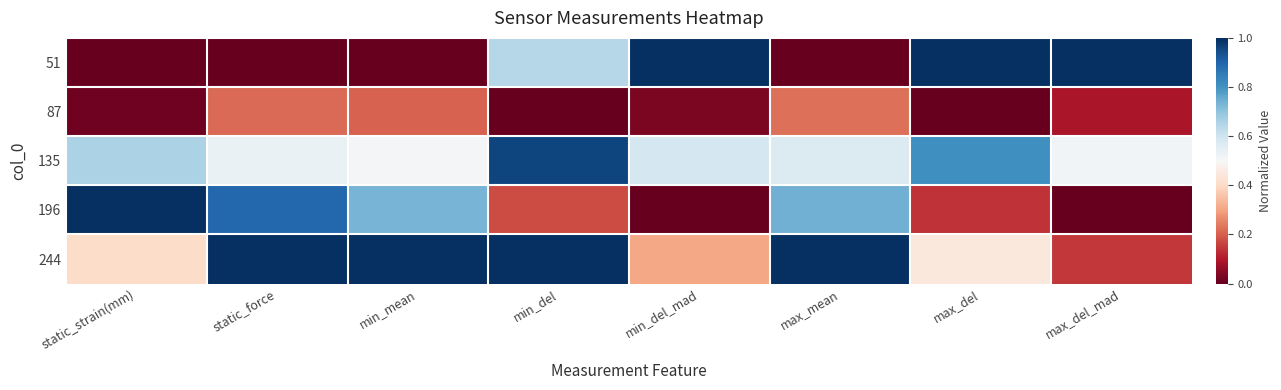

What is the greatest value displayed?

1.0